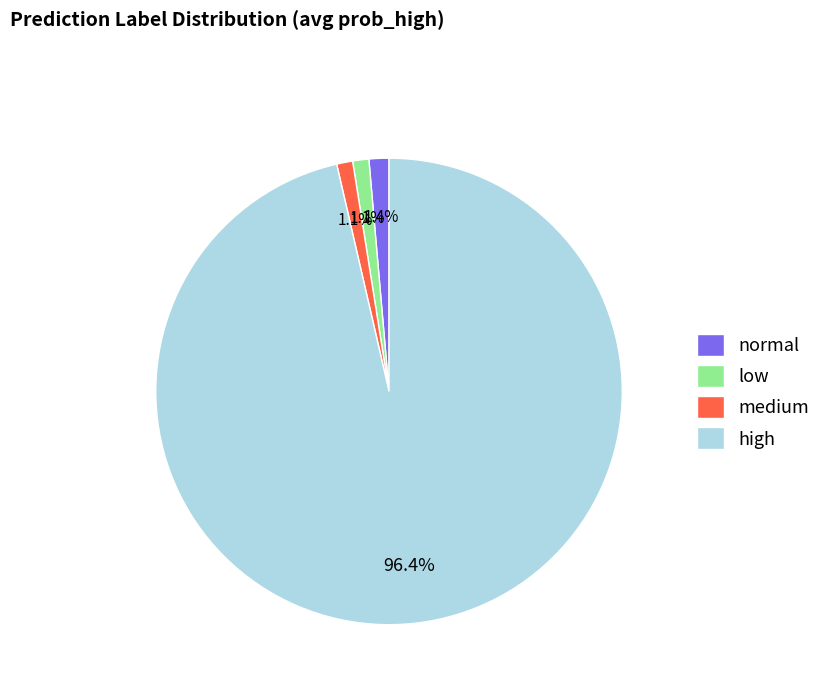

Which has a higher value, high or normal?

high